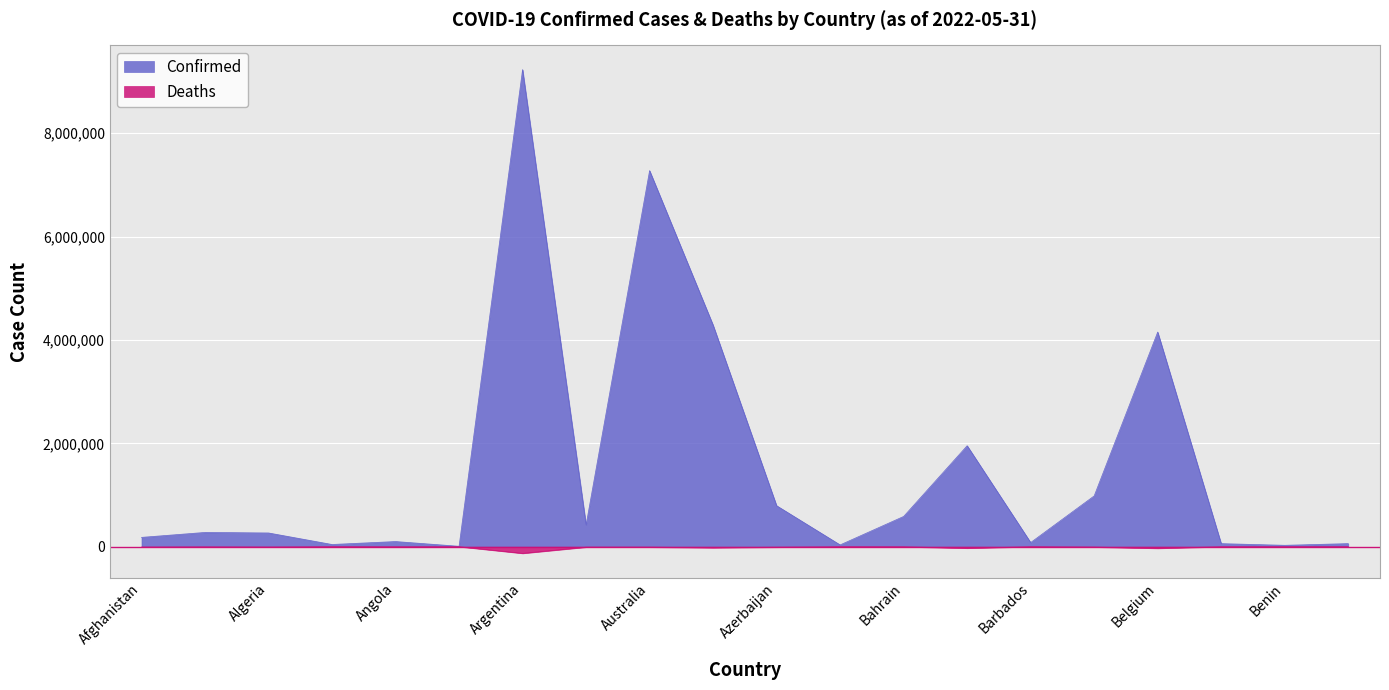

Reading left to right, what are all the values shown in this chart?

Confirmed: Afghanistan=180347	Albania=276101	Algeria=265877	Andorra=42894	Angola=99761	Antigua and Barbuda=8163	Argentina=9230573	Armenia=422963	Australia=7276144	Austria=4286885	Azerbaijan=792759	Bahamas=34713	Bahrain=585082	Bangladesh=1953481	Barbados=80441	Belarus=982867	Belgium=4152558	Belize=59243	Benin=26952	Bhutan=59628
Deaths: Afghanistan=-7705	Albania=-3497	Algeria=-6875	Andorra=-153	Angola=-1900	Antigua and Barbuda=-138	Argentina=-128889	Armenia=-8625	Australia=-8521	Austria=-19921	Azerbaijan=-9713	Bahamas=-810	Bahrain=-1488	Bangladesh=-29131	Barbados=-449	Belarus=-6978	Belgium=-31754	Belize=-677	Benin=-163	Bhutan=-21